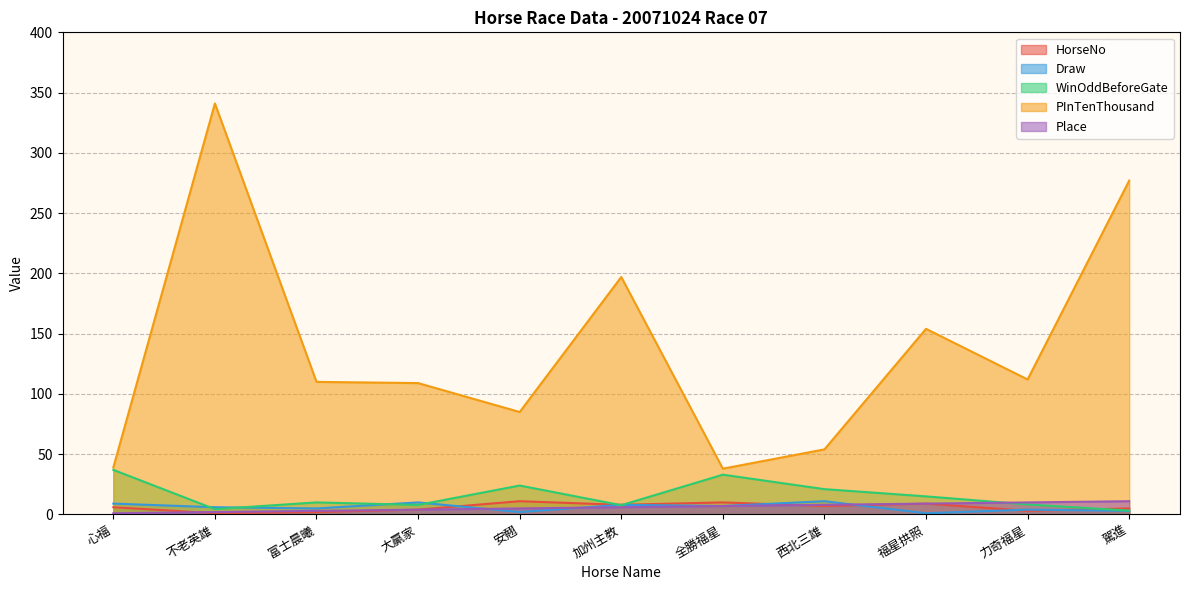

True or false: Draw and Place intersect in this chart.

True